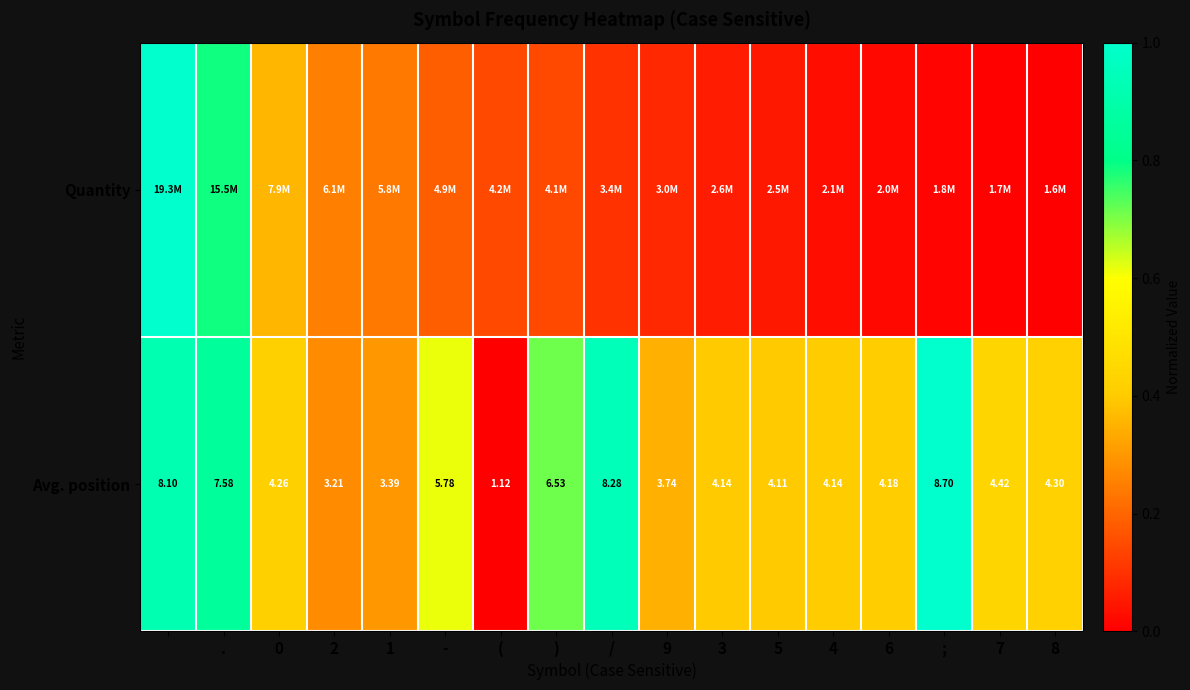

Which category has the lowest value in the Avg. position series?

(